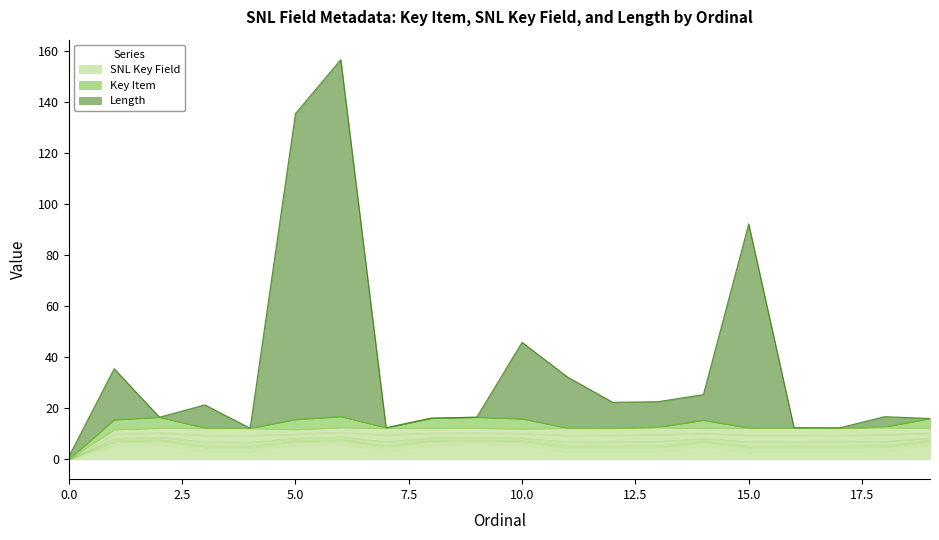

What is the greatest value displayed?

156.7